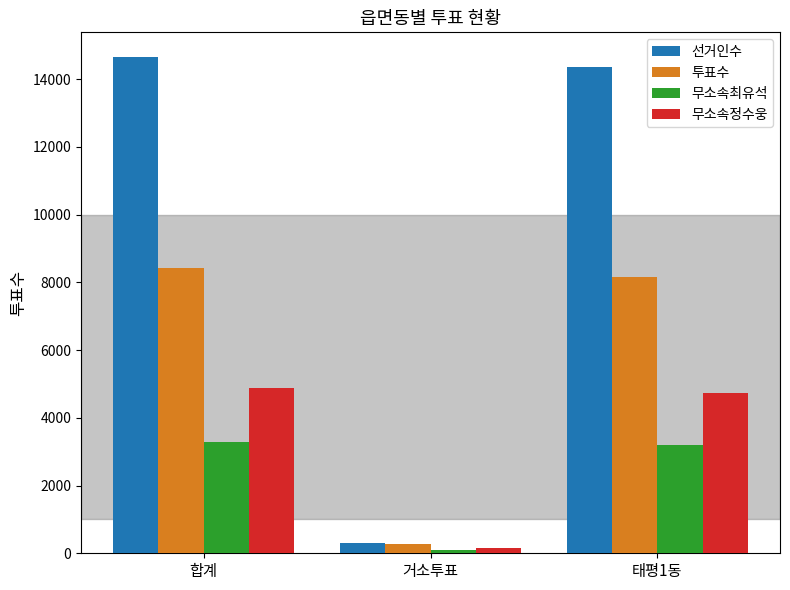

Are the bars grouped side by side (vs. stacked)?

Yes